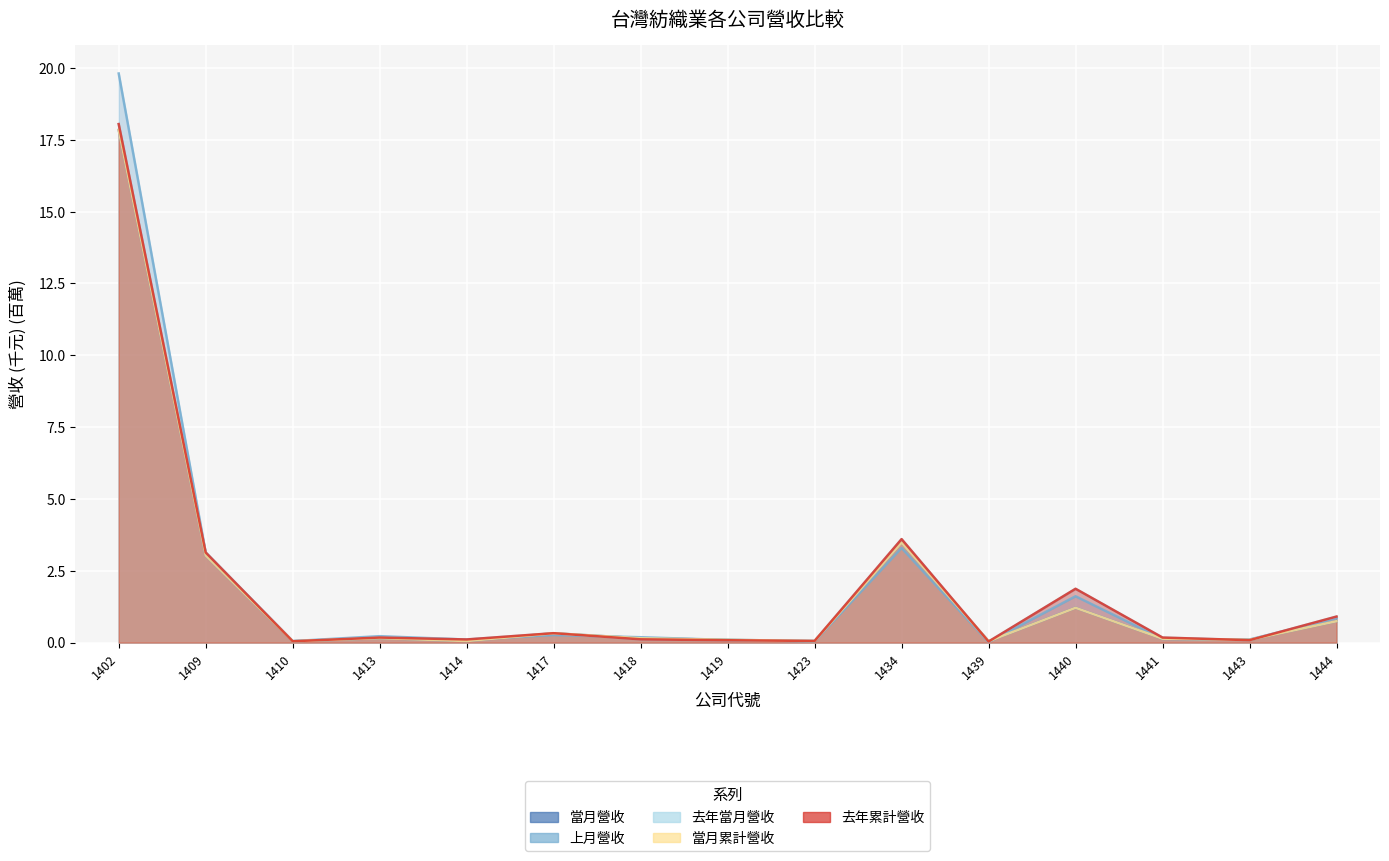

What is the sum of all 去年當月營收 values?

28.8